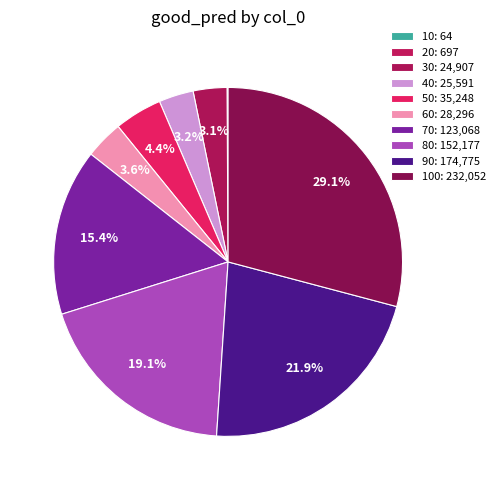

Which category has the smallest portion of the pie?

10